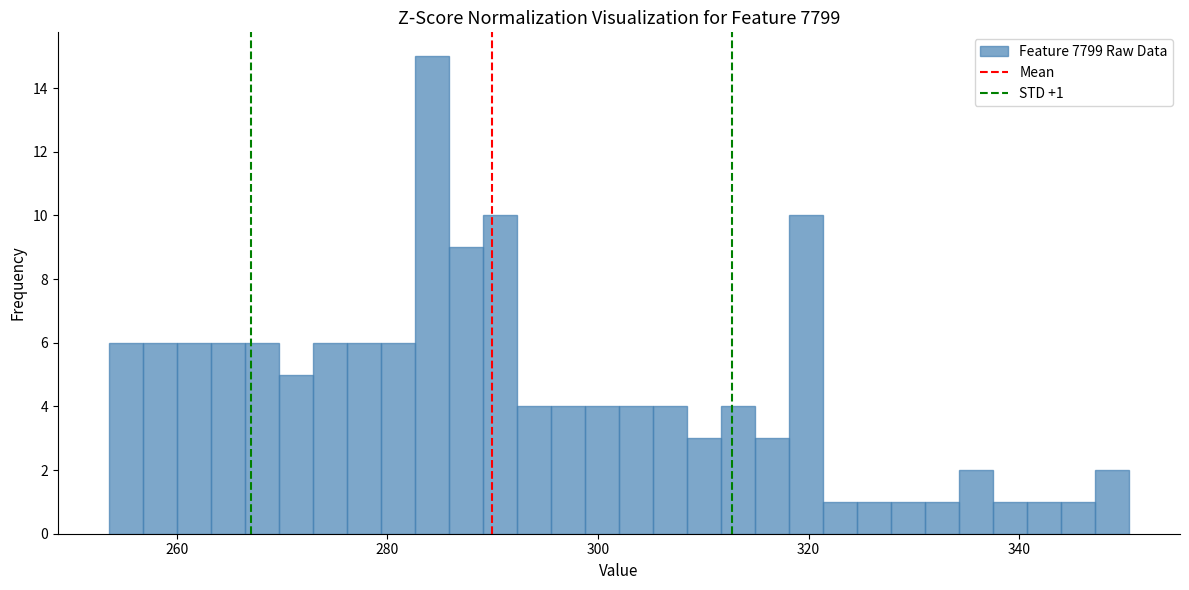

Read against the x-axis, roughly where is the centre of the tallest bar?

284